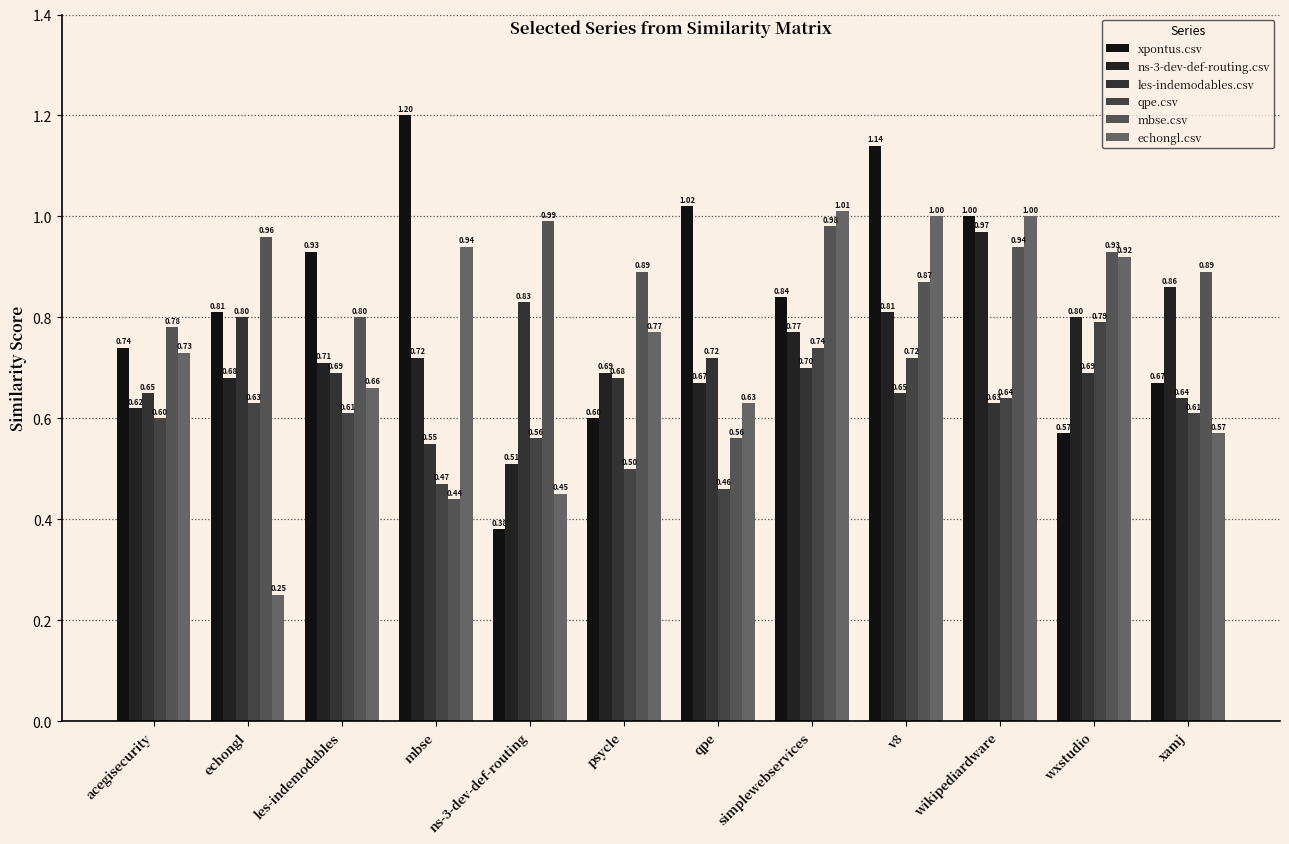

Reading right to left, extract all data points from this chart.

xpontus.csv: 0.7	0.6	1.0	1.1	0.8	1.0	0.6	0.4	1.2	0.9	0.8	0.7
ns-3-dev-def-routing.csv: 0.9	0.8	1.0	0.8	0.8	0.7	0.7	0.5	0.7	0.7	0.7	0.6
les-indemodables.csv: 0.6	0.7	0.6	0.7	0.7	0.7	0.7	0.8	0.6	0.7	0.8	0.7
qpe.csv: 0.6	0.8	0.6	0.7	0.7	0.5	0.5	0.6	0.5	0.6	0.6	0.6
mbse.csv: 0.9	0.9	0.9	0.9	1.0	0.6	0.9	1.0	0.4	0.8	1.0	0.8
echongl.csv: 0.6	0.9	1.0	1.0	1.0	0.6	0.8	0.5	0.9	0.7	0.2	0.7